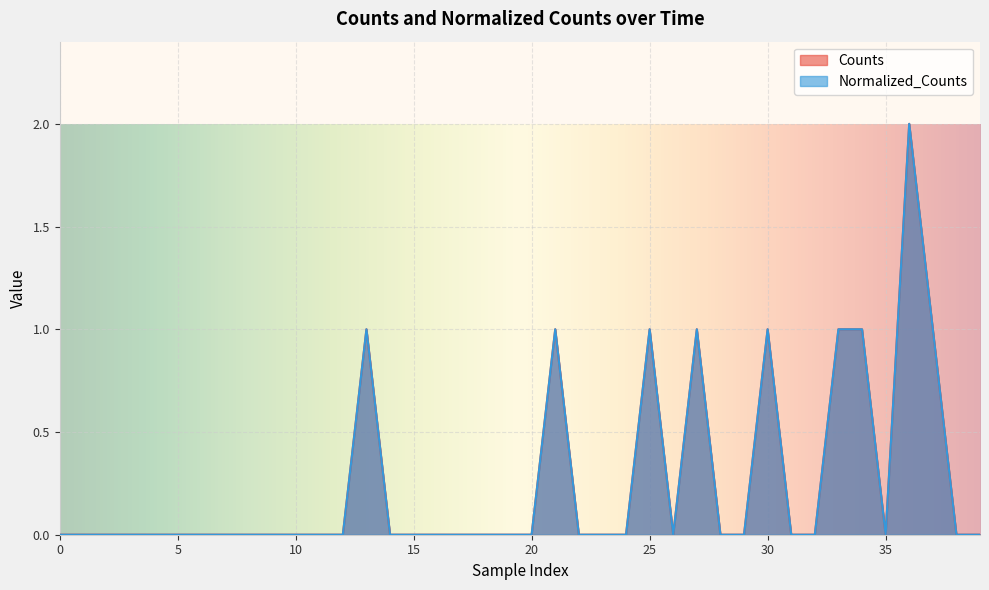

Is it true that Normalized_Counts equals 0 at 35?

True